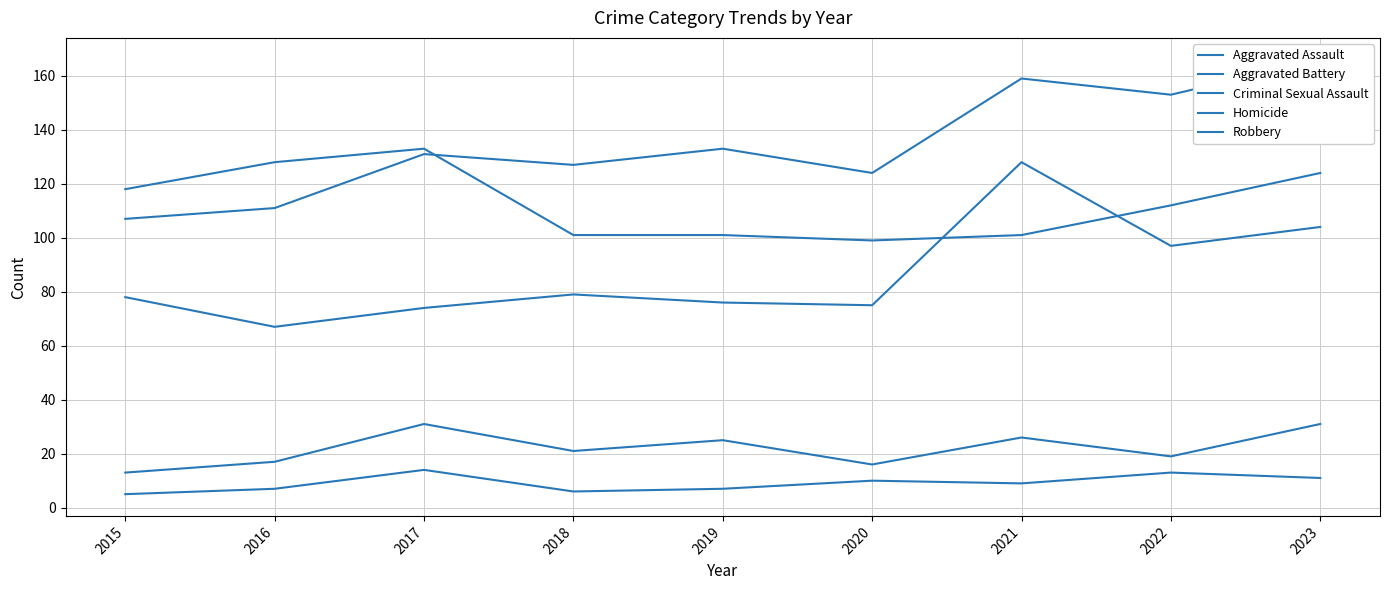

True or false: Criminal Sexual Assault has a value of 12 at 2023.

False